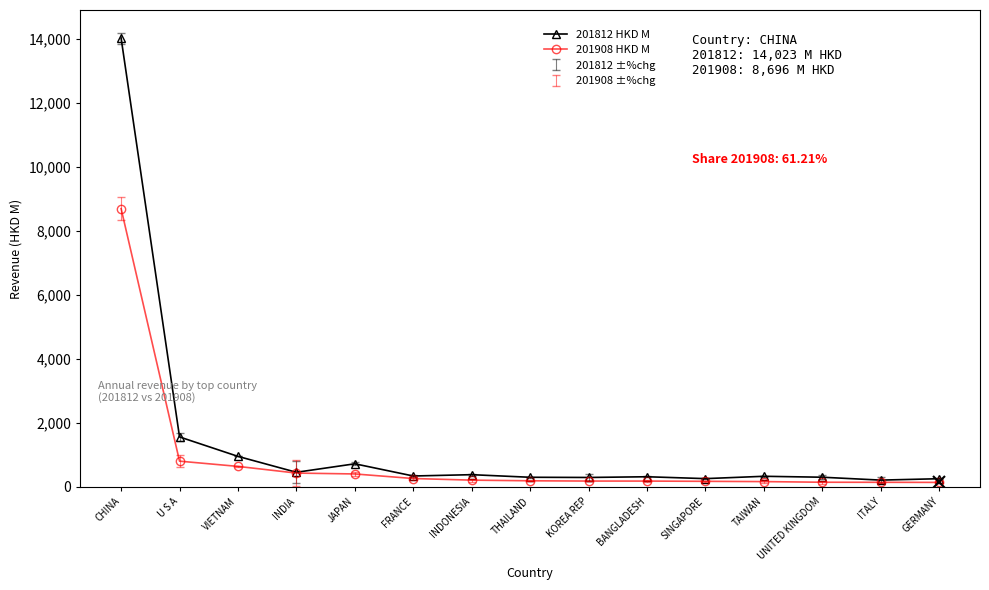

What is the difference between the second highest and minimum values in the 201908 HKD M series?

663.8